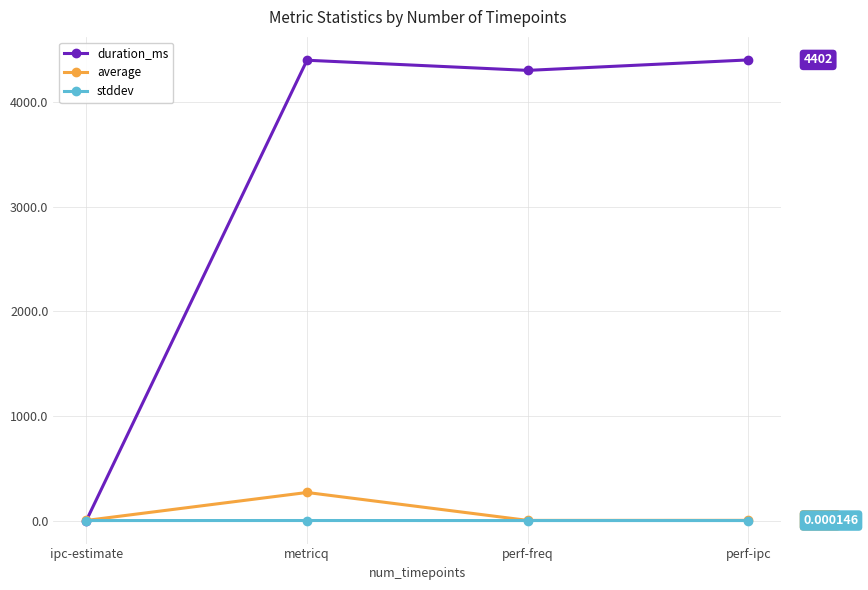

How many distinct data groups are displayed?

3